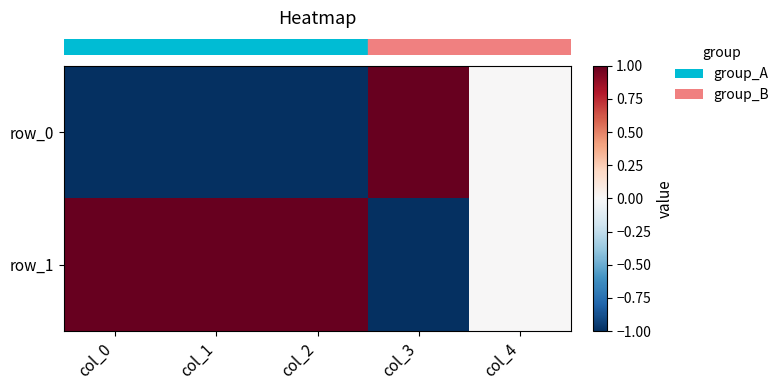

Which has a higher value, col_3 or col_1?

col_3